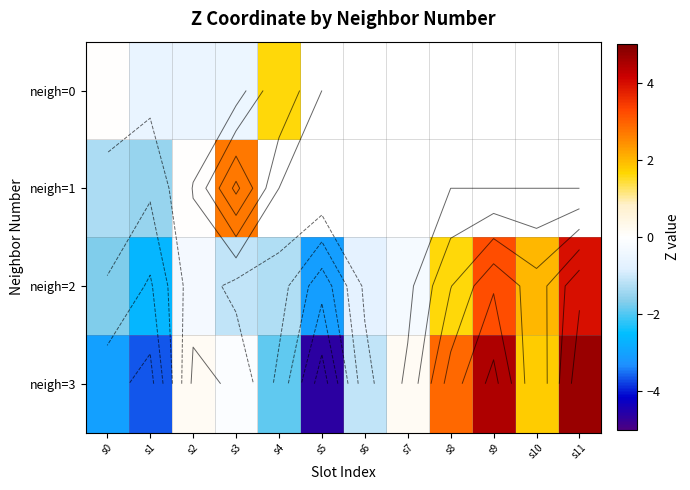

What is the difference between the neigh=2 values at s9 and s8?

1.6